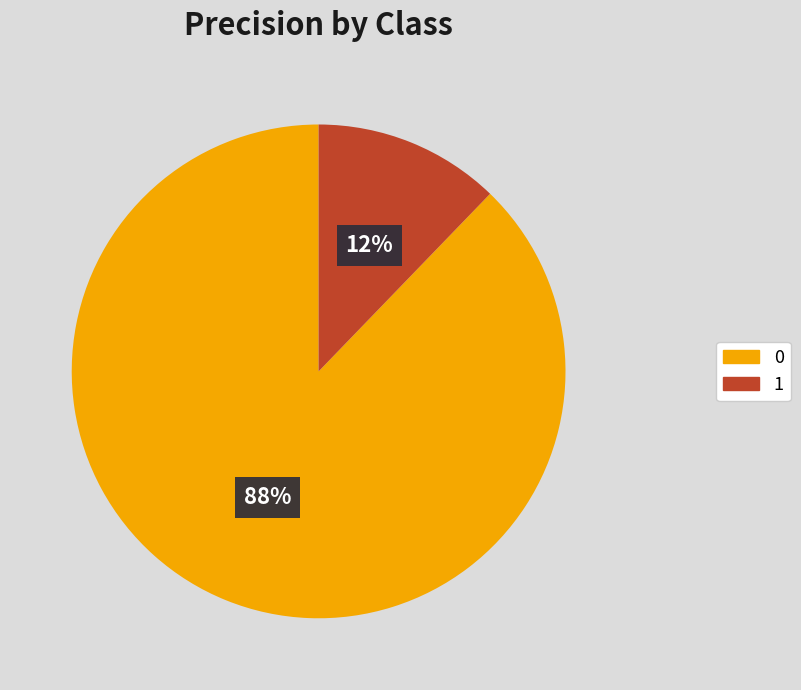

To the nearest percent, what is the difference between the 0 and 1 slice percentages?

76%